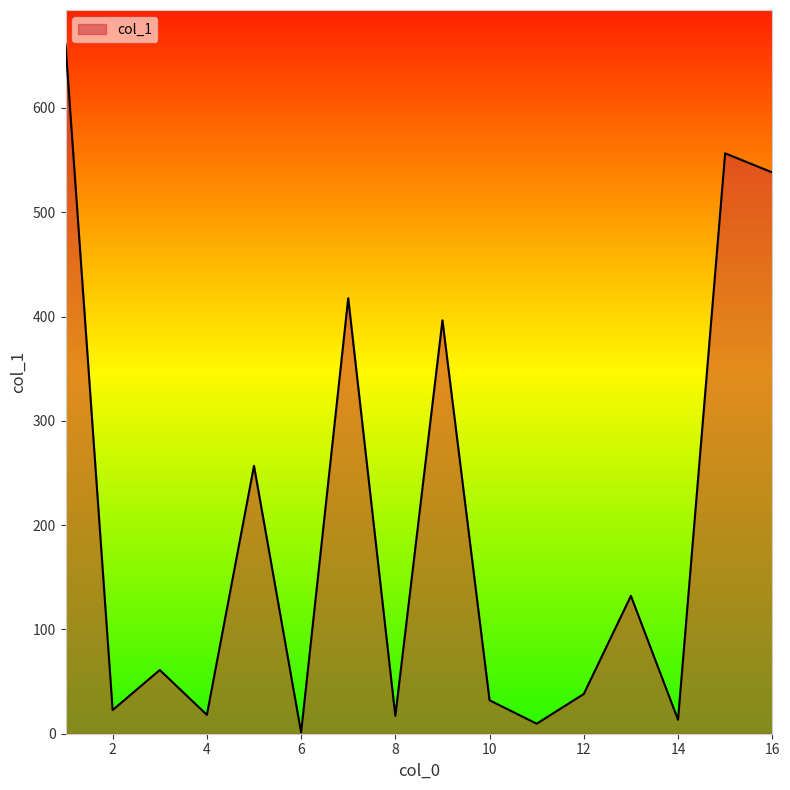

What is the difference between the maximum and minimum values?

659.7